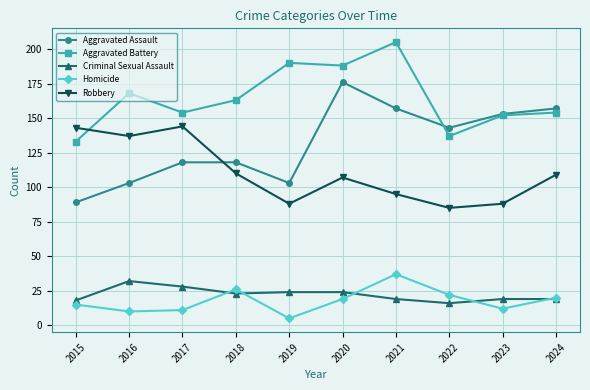

Which series changed the most between 2016 and 2019?

Robbery